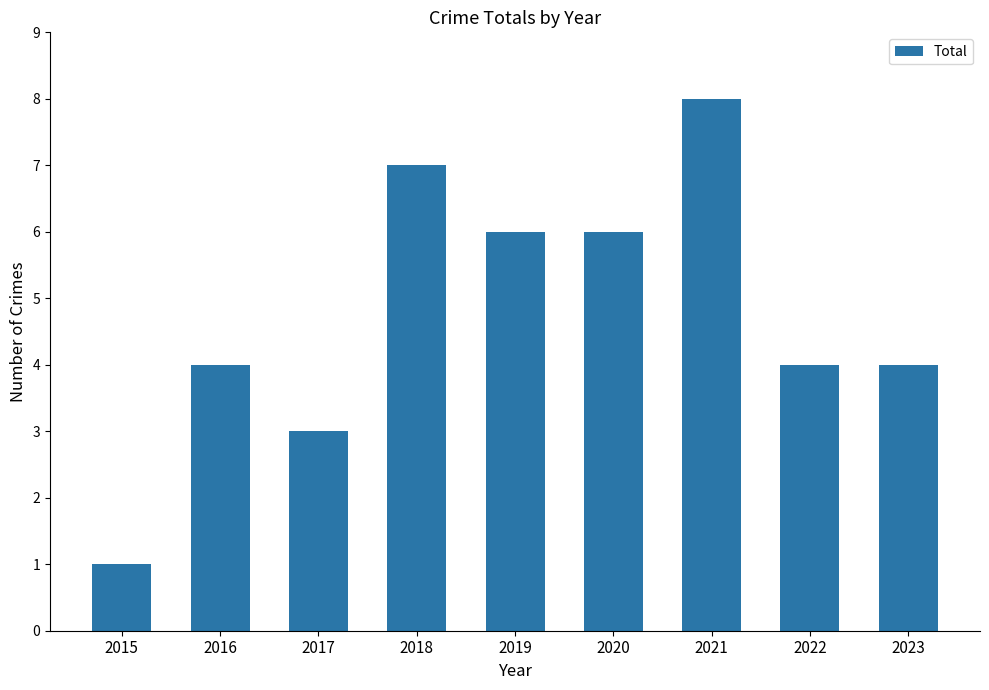

Read the value at 2022.

4